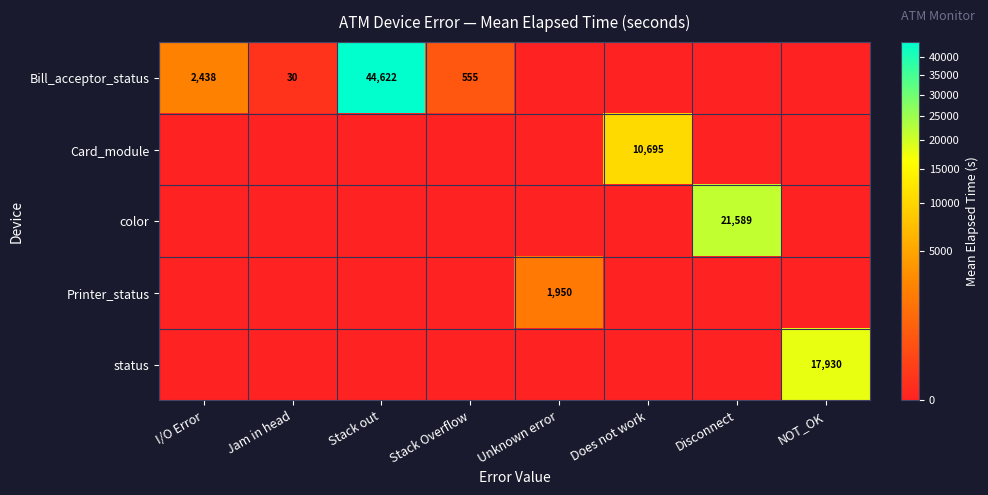

What is the greatest value displayed?

44622.0